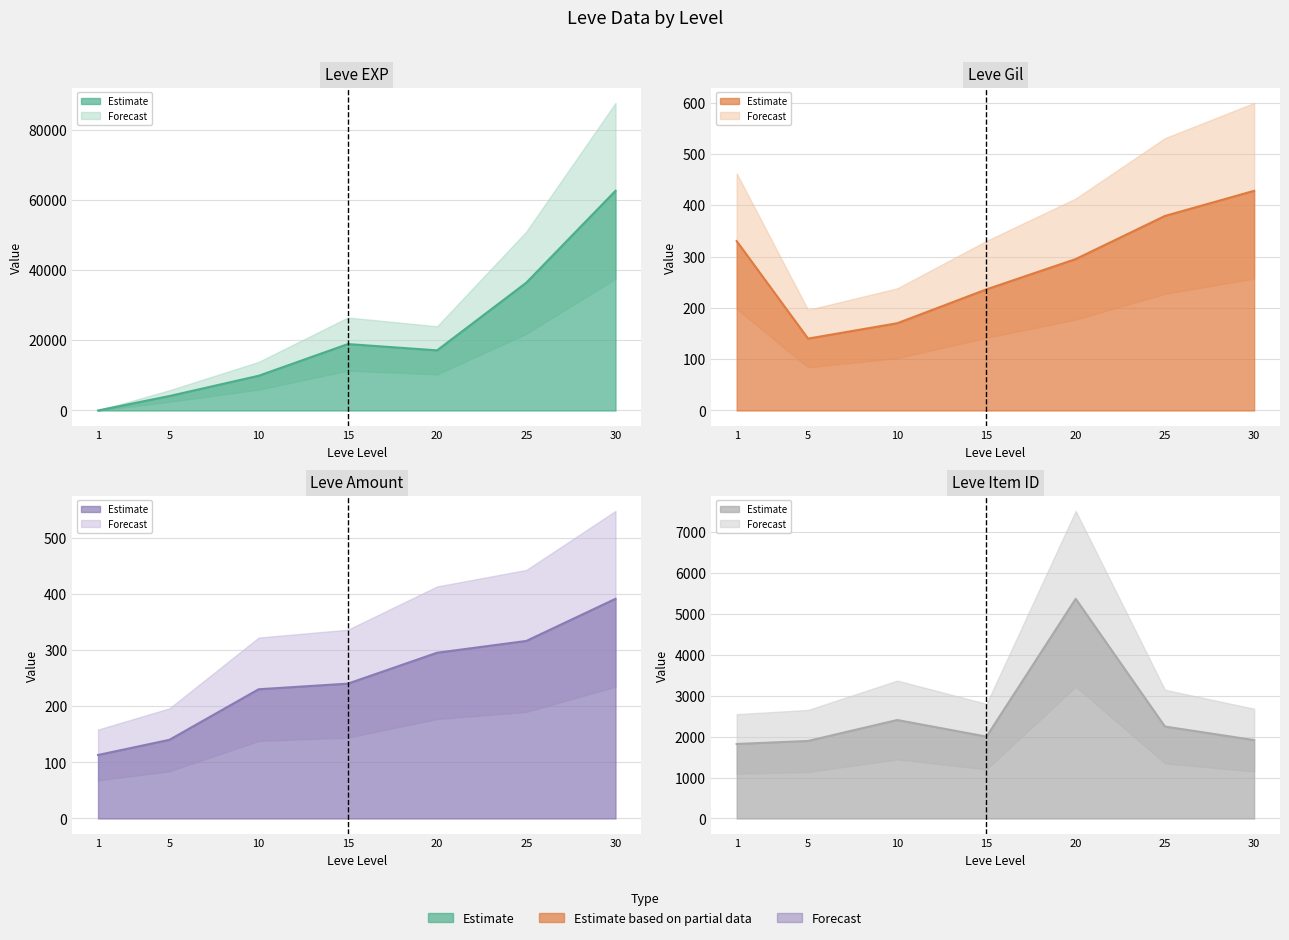

What is the approximate value of Leve Item ID at 20, to the nearest 50?

5350